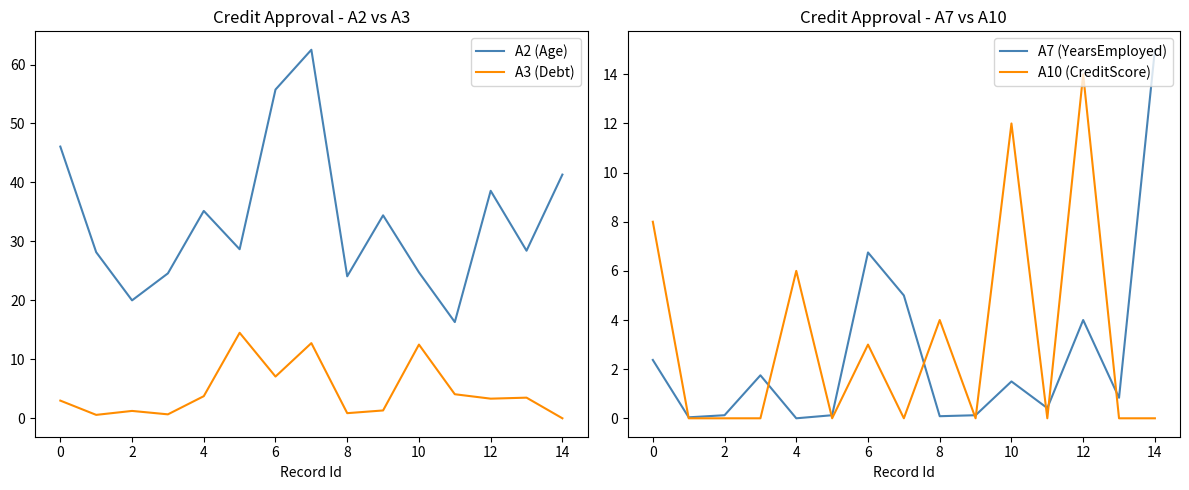

What is the highest value of the A2 (Age) series?

62.5